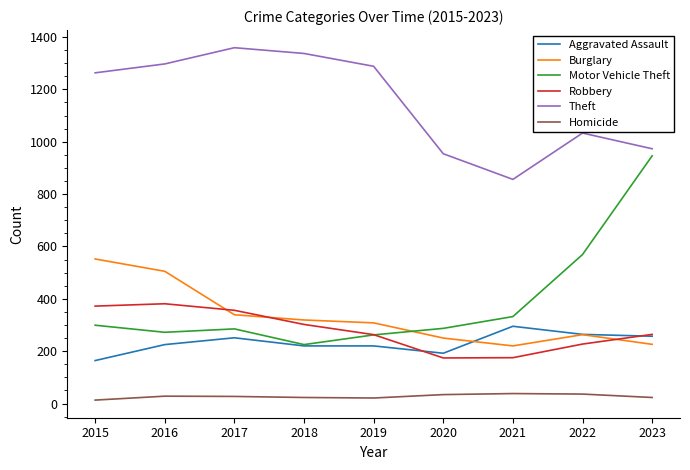

Which series has the largest total across all categories?

Theft